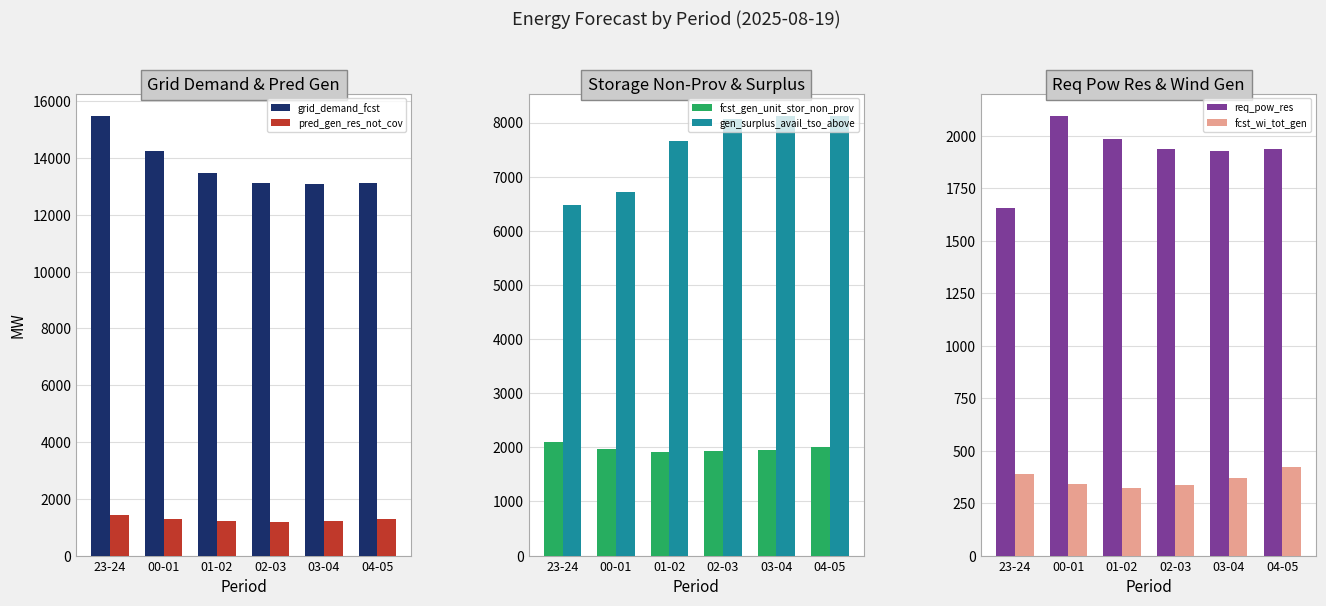

Reading left to right, transcribe all the data shown in this chart.

grid_demand_fcst: 15494	14264	13466	13117	13085	13136
pred_gen_res_not_cov: 1412	1277	1203	1197	1225	1276
fcst_gen_unit_stor_non_prov: 2092	1971	1914	1923	1954	2005
gen_surplus_avail_tso_above: 6471	6719	7650	8058	8128	8117
req_pow_res: 1656	2096	1985	1936	1928	1938
fcst_wi_tot_gen: 389	342	324	338	368	420